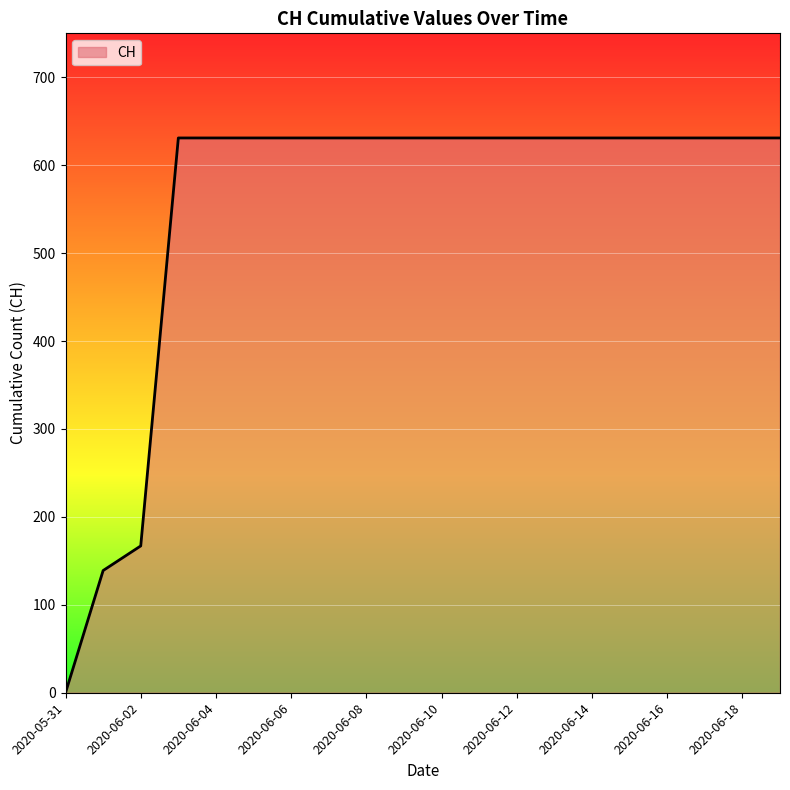

How many categories are shown in the chart?

20